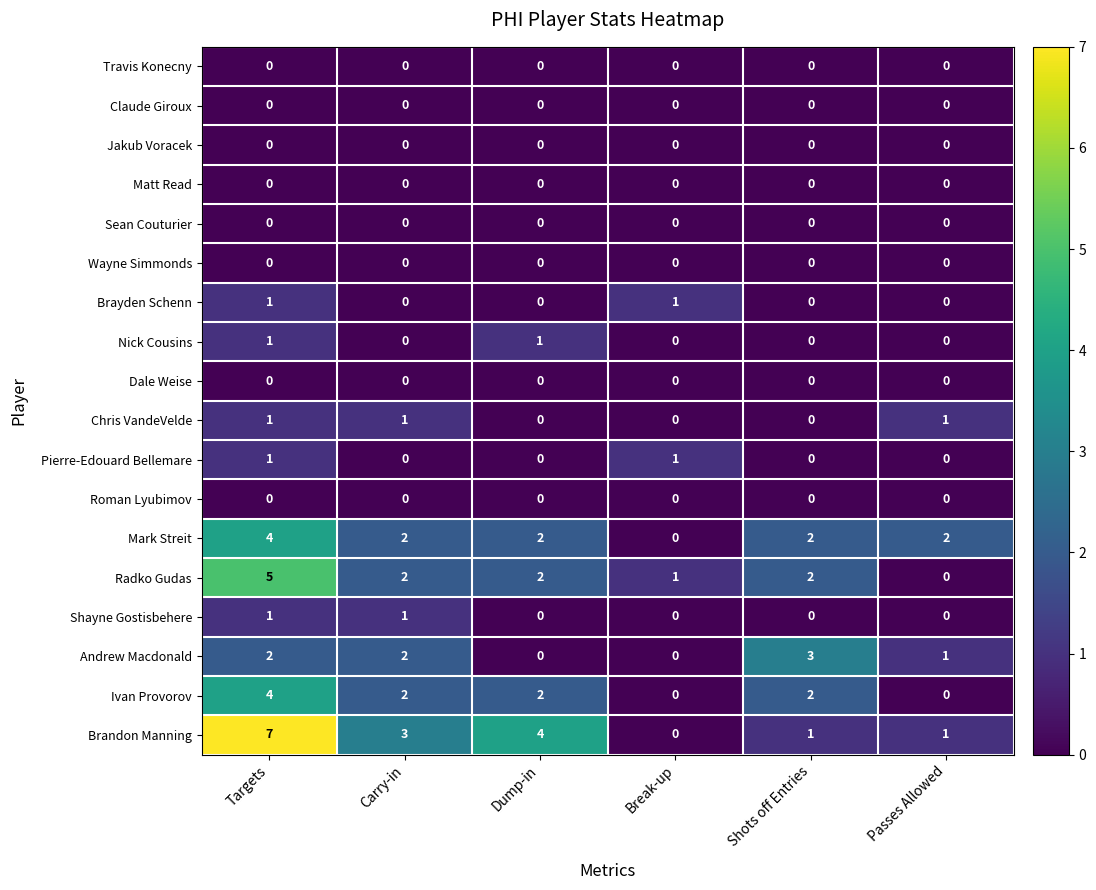

What is the greatest value displayed?

7